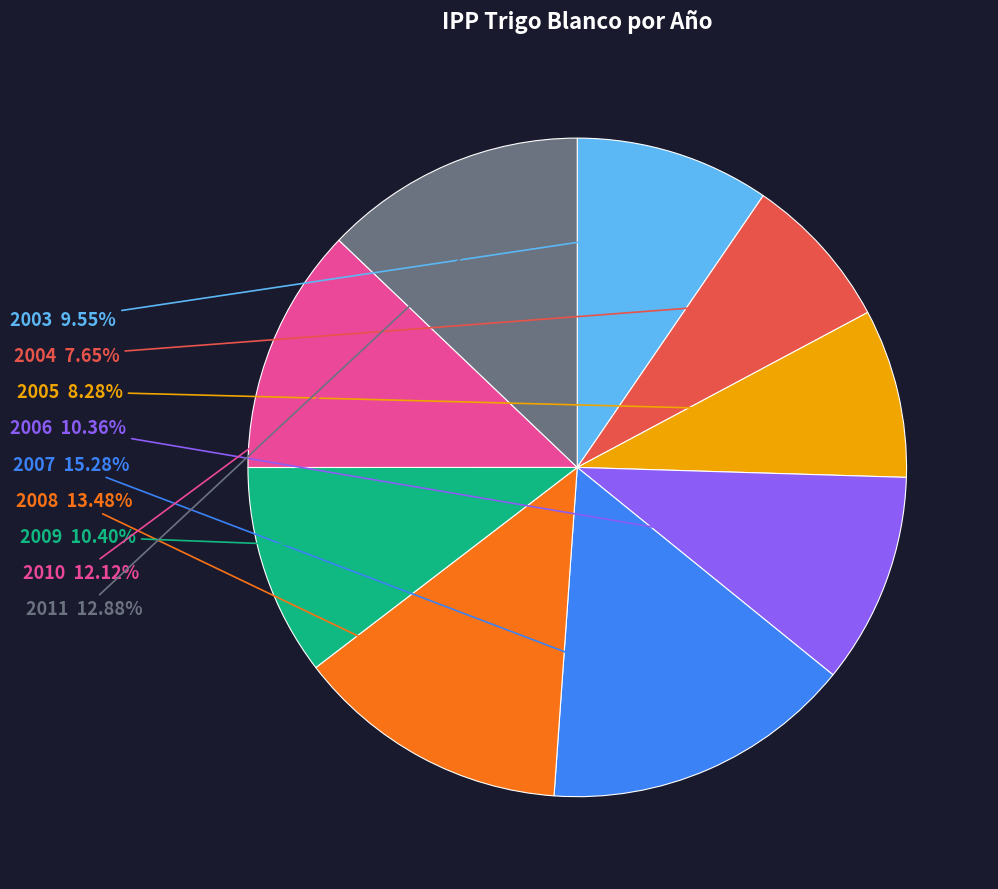

Is there a majority slice in this chart?

No